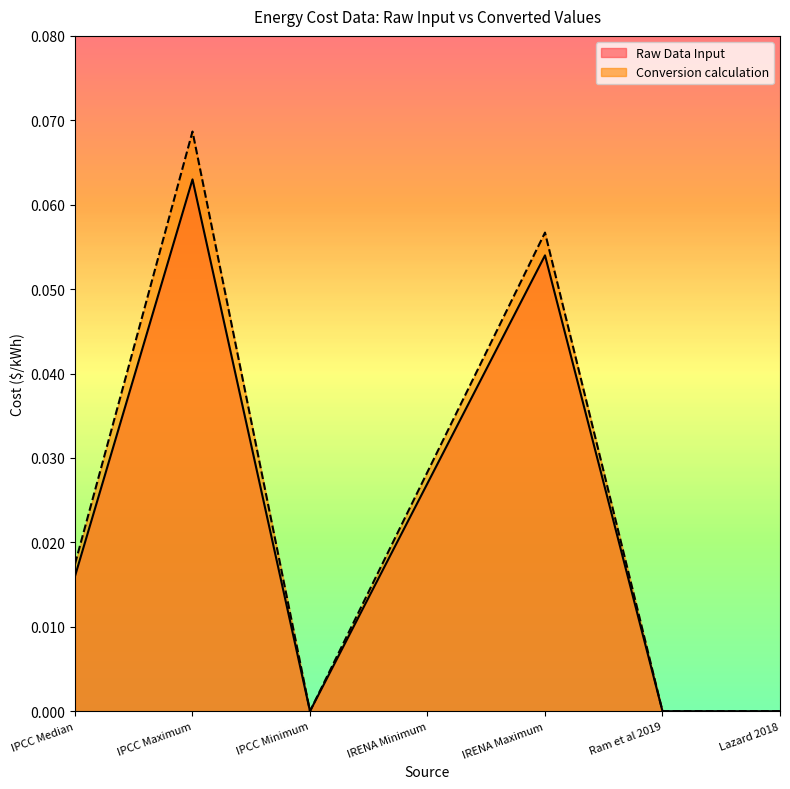

In Conversion calculation, how many points are lower than both neighbors (excluding endpoints)?

1